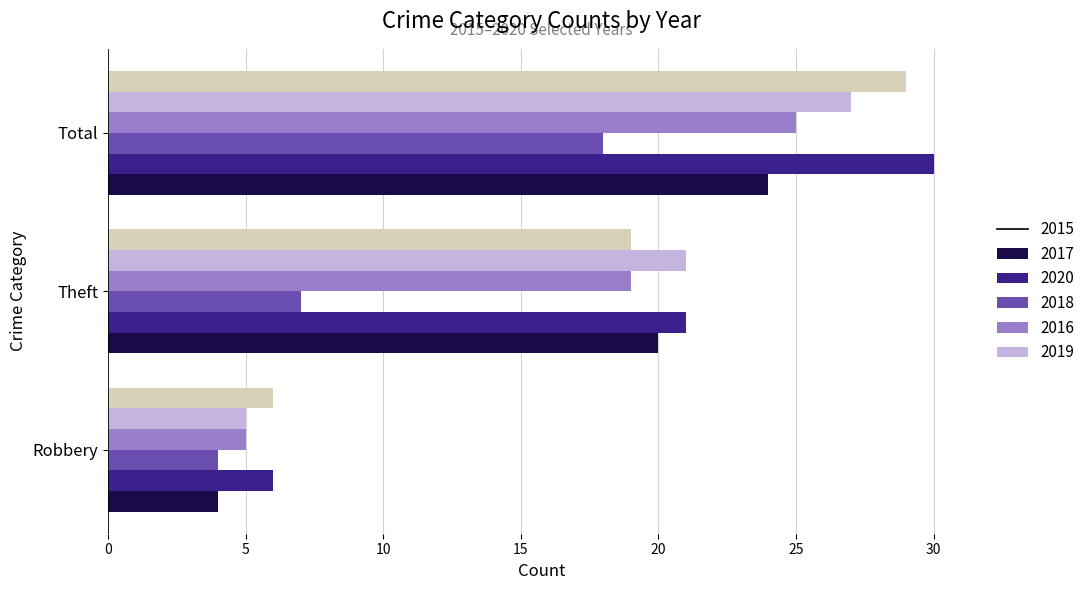

Is the value of 2020 at Total greater than the value of 2015 at Total?

No